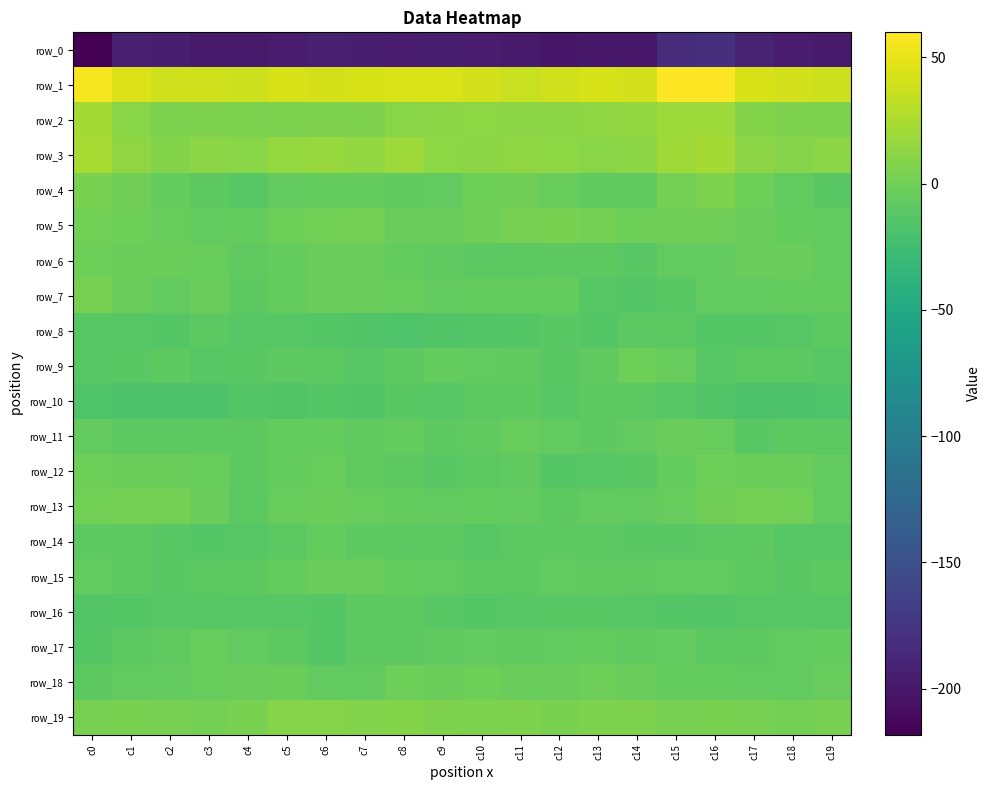

Reading left to right, transcribe all the data shown in this chart.

row_0: -218.3	-193.8	-195.4	-198.0	-197.8	-197.3	-194.2	-194.9	-196.2	-195.3	-197.2	-198.4	-201.7	-199.9	-199.6	-183.3	-179.2	-191.6	-196.5	-197.9
row_1: 56.0	44.8	39.5	40.2	39.1	42.6	41.6	42.9	44.5	44.0	40.8	37.0	40.3	42.7	41.3	59.1	59.9	43.0	40.8	38.7
row_2: 21.9	10.1	5.4	6.1	4.6	5.3	6.3	6.5	10.0	11.3	12.3	11.4	11.6	13.7	14.4	18.9	19.2	8.1	6.2	5.1
row_3: 23.7	13.9	7.8	11.9	10.4	16.1	17.0	14.8	18.7	13.1	11.1	14.3	12.5	10.7	11.4	19.7	21.9	11.4	9.3	11.6
row_4: 4.2	0.0	-6.2	-9.6	-12.4	-7.3	-5.6	-6.3	-7.9	-7.4	-2.0	-0.7	-5.1	-7.9	-7.9	1.9	5.8	-1.9	-7.3	-10.8
row_5: 0.7	-2.0	-4.6	-6.7	-5.3	-1.1	0.9	1.4	-3.3	-3.3	0.1	3.2	3.8	1.9	-1.6	-0.2	0.0	-3.2	-5.3	-6.6
row_6: -1.9	-3.1	-3.0	-5.0	-7.7	-5.7	-3.8	-4.1	-5.7	-8.4	-9.8	-9.9	-8.9	-9.1	-11.5	-7.4	-6.7	-3.7	-3.4	-6.4
row_7: 2.6	-3.8	-6.8	-4.2	-8.7	-6.3	-4.0	-4.1	-5.2	-6.4	-5.9	-6.3	-6.2	-12.4	-14.6	-10.9	-6.4	-6.5	-5.7	-5.8
row_8: -12.6	-12.6	-13.6	-10.2	-12.0	-11.9	-13.5	-15.3	-17.0	-15.2	-14.2	-13.3	-11.1	-13.2	-10.5	-10.5	-13.1	-13.8	-12.4	-10.3
row_9: -12.7	-11.4	-8.6	-12.7	-10.9	-8.7	-9.7	-12.2	-9.3	-5.3	-6.6	-7.8	-11.0	-7.5	-1.0	-4.4	-12.5	-10.3	-10.0	-12.5
row_10: -16.8	-17.4	-17.3	-18.1	-14.4	-15.2	-13.5	-15.6	-11.6	-12.3	-10.6	-9.5	-12.7	-9.5	-10.0	-11.9	-15.4	-17.4	-18.1	-16.2
row_11: -7.2	-10.4	-10.5	-9.5	-8.6	-6.3	-5.3	-7.9	-6.0	-9.2	-8.5	-4.8	-6.5	-9.5	-7.4	-4.0	-4.4	-11.2	-9.4	-10.0
row_12: -1.7	-2.6	-2.4	-5.0	-9.1	-5.4	-4.4	-8.5	-9.0	-11.0	-10.2	-8.1	-13.0	-12.4	-11.8	-5.6	-1.8	-2.8	-2.7	-7.4
row_13: 0.9	1.7	2.1	-3.4	-10.5	-4.9	-2.1	-4.5	-6.1	-6.4	-5.9	-7.2	-9.6	-7.2	-7.4	-5.2	-0.3	2.0	1.0	-7.3
row_14: -9.1	-8.9	-11.2	-13.0	-12.6	-10.6	-6.2	-8.8	-10.5	-10.5	-11.9	-10.3	-9.4	-9.7	-11.7	-11.1	-9.7	-9.5	-12.2	-12.6
row_15: -6.6	-8.9	-10.9	-10.3	-9.2	-6.2	-3.5	-3.9	-5.8	-6.4	-9.1	-10.2	-7.3	-8.1	-7.9	-6.6	-6.5	-9.5	-11.0	-9.6
row_16: -14.1	-13.3	-12.1	-12.5	-12.6	-12.3	-13.2	-8.6	-9.4	-11.1	-13.2	-12.3	-11.5	-11.0	-12.4	-13.2	-14.2	-12.1	-12.7	-12.5
row_17: -13.3	-10.5	-8.0	-5.1	-7.1	-9.4	-13.1	-9.6	-9.1	-8.1	-7.2	-8.5	-6.4	-6.0	-7.8	-7.4	-10.5	-9.2	-7.3	-5.3
row_18: -9.5	-7.0	-6.9	-5.2	-3.5	-2.4	-7.0	-7.3	-1.8	-3.0	-1.6	-3.2	-3.5	-1.5	-3.7	-5.4	-6.0	-6.6	-7.0	-4.2
row_19: 2.7	3.4	2.3	2.3	4.3	9.3	8.9	7.5	8.1	6.5	5.5	6.0	4.3	5.7	6.2	3.3	3.8	2.8	1.9	3.2